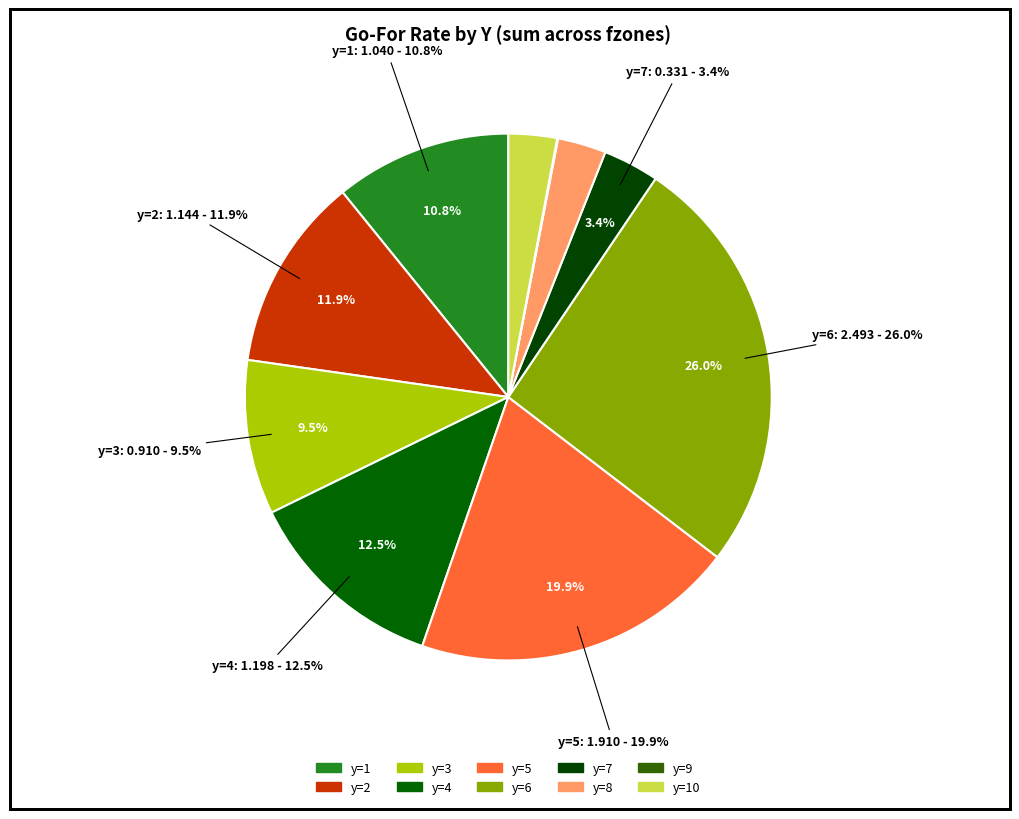

How many slices are in this pie chart?

10